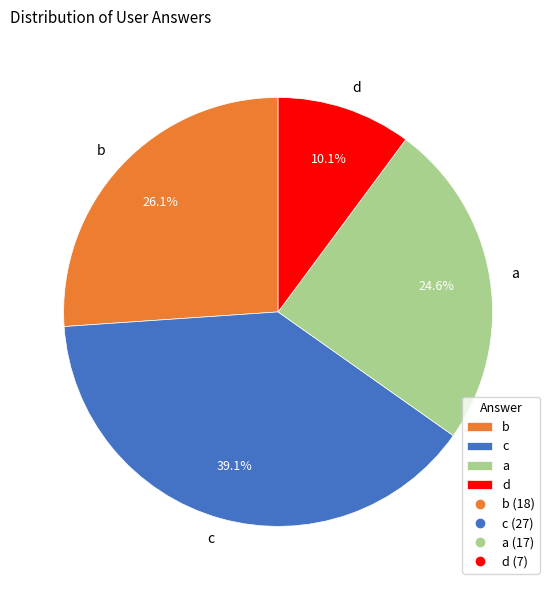

How many segments does this pie chart have?

4